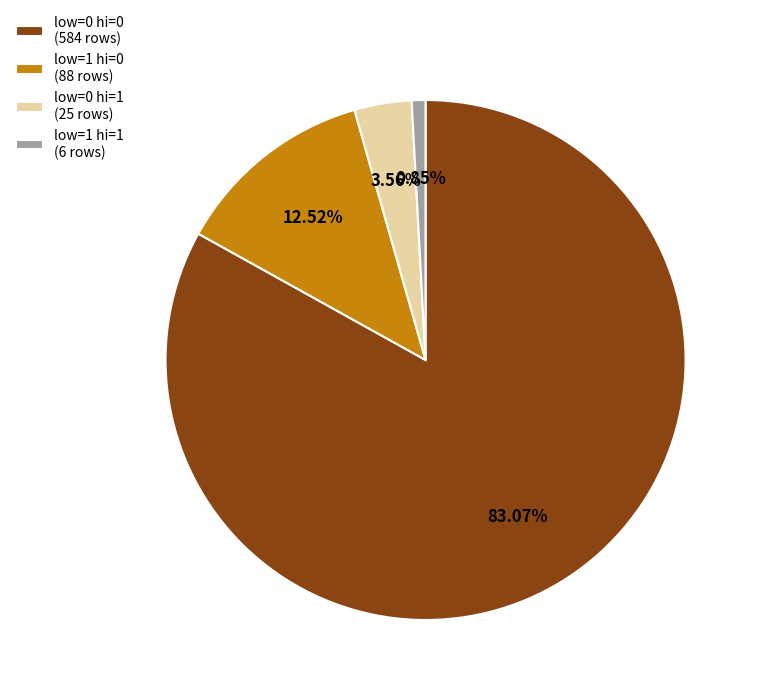

What is the ratio of the value at low=0 hi=0 (584 rows) to the value at low=1 hi=1 (6 rows)?

97.3